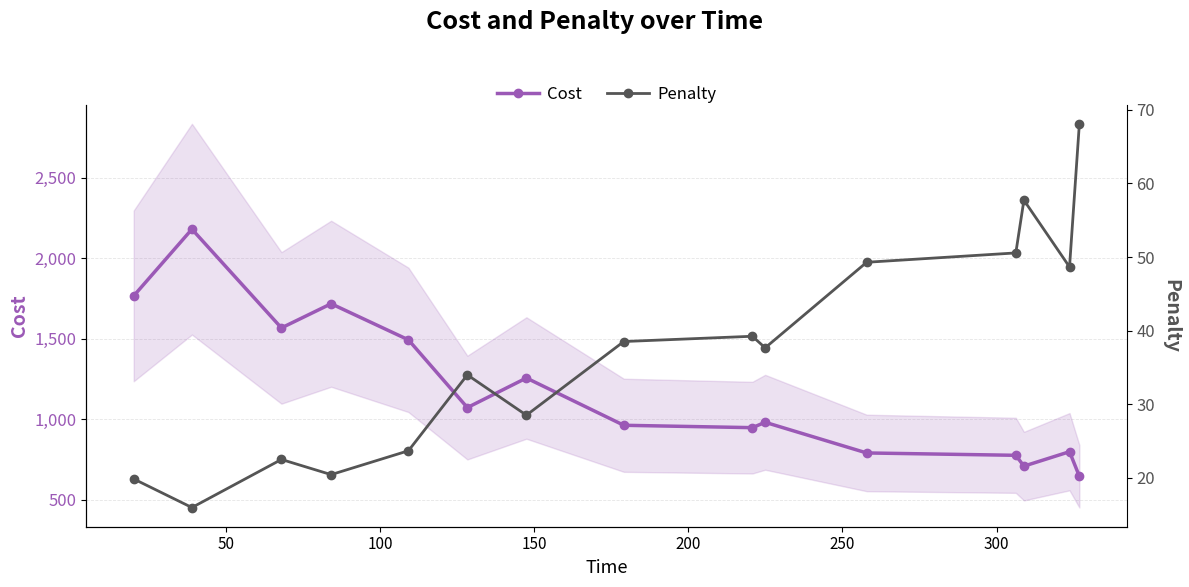

True or false: Cost has more than 1 points higher than both neighbors.

True